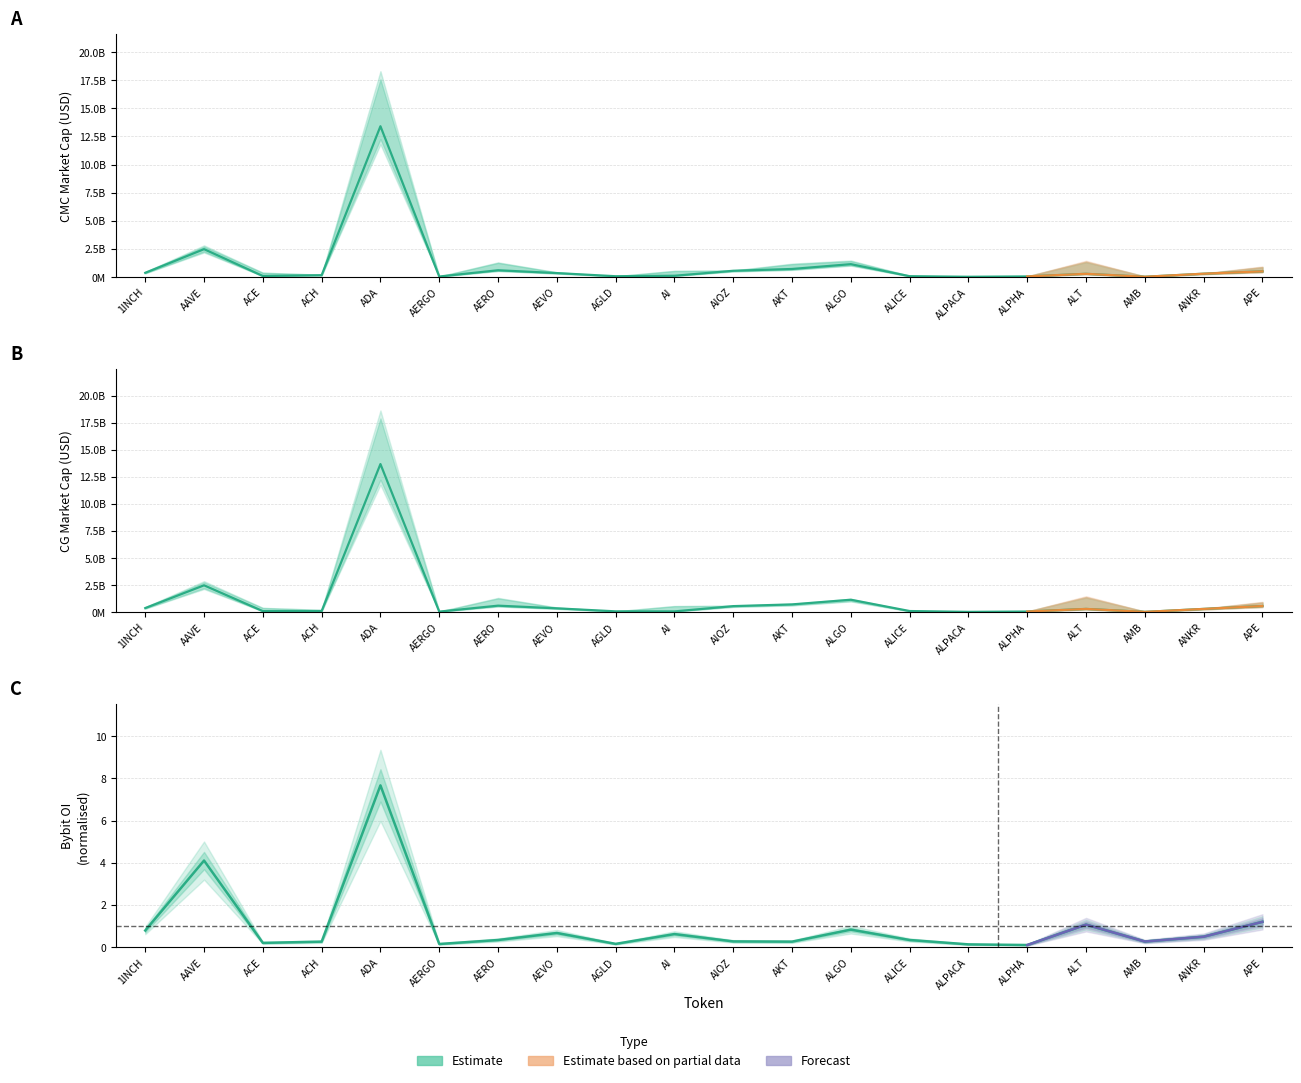

What is the difference between the highest and lowest values at APE?

565757494.8